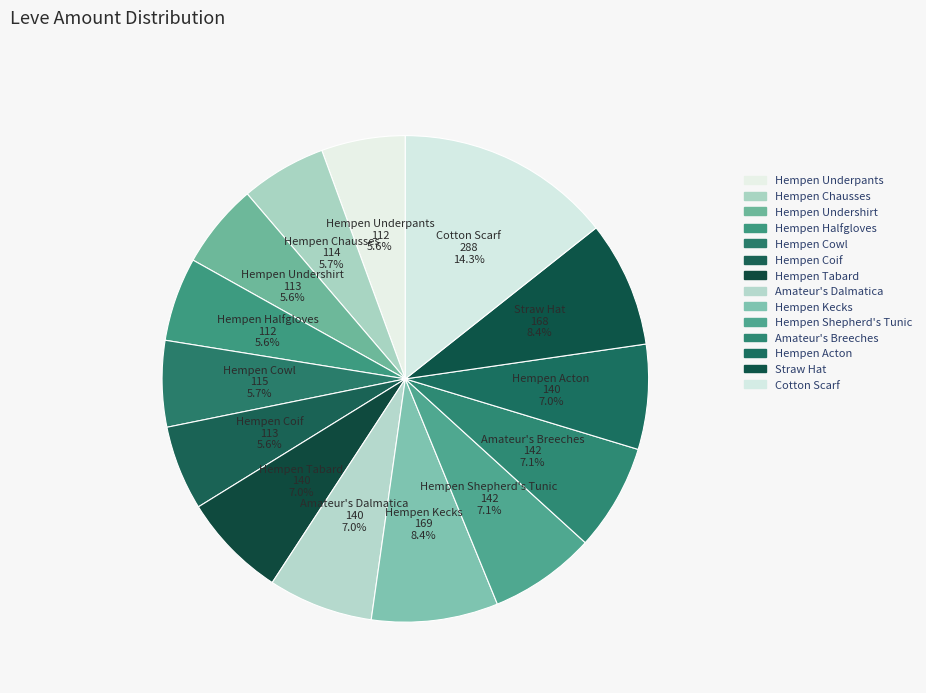

To the nearest percent, what percentage of the pie is Hempen Chausses?

6%